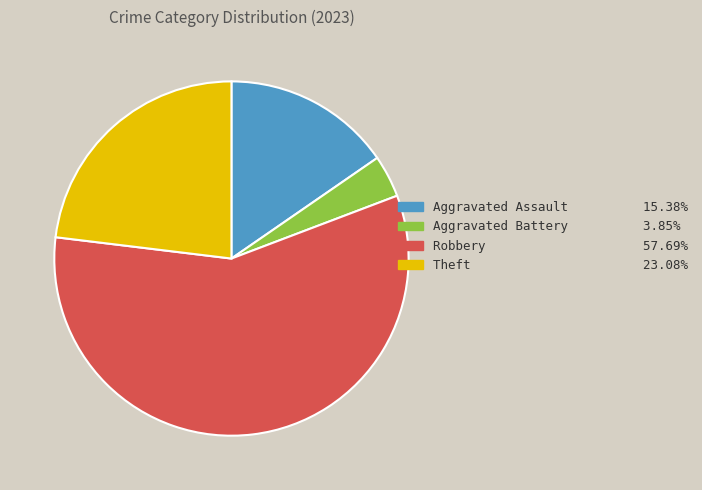

Is there a majority slice in this chart?

Yes